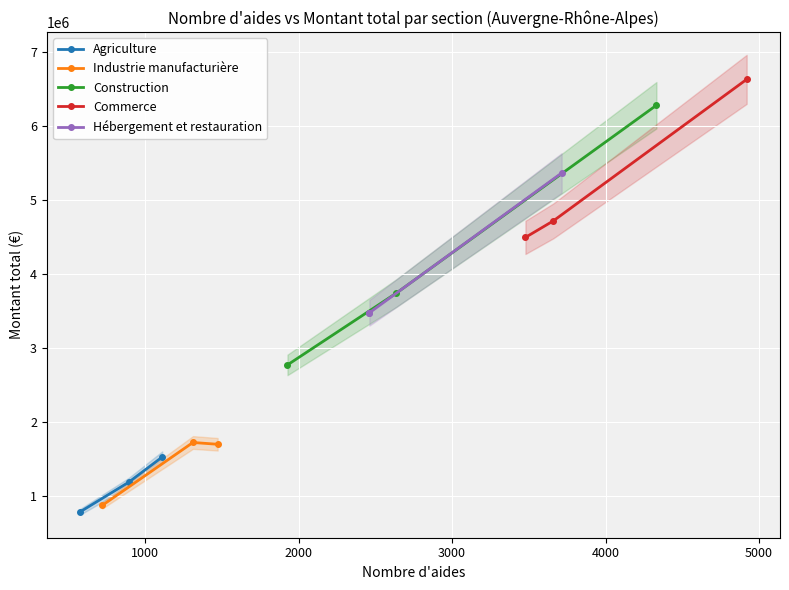

What is the lowest value of the Agriculture series?

785848